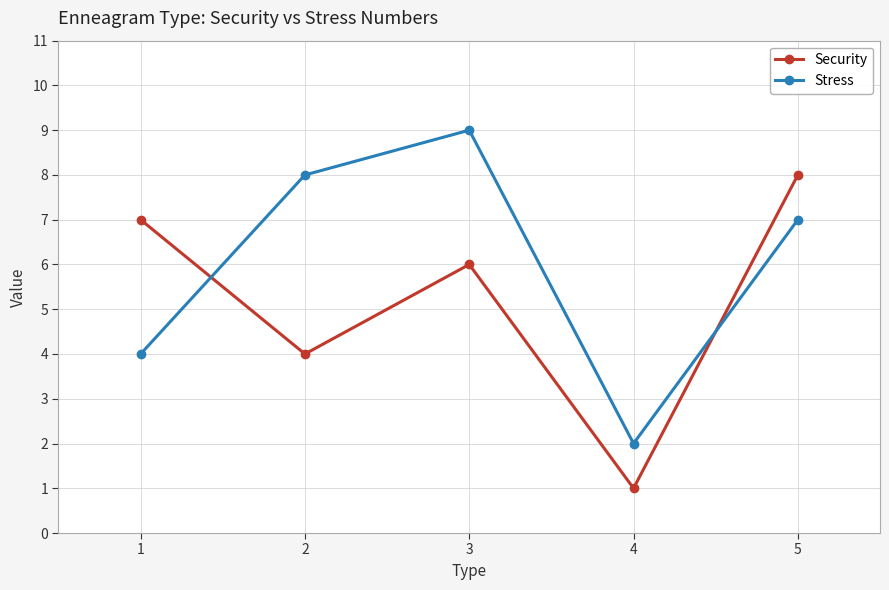

True or false: Security has more than 1 points higher than both neighbors.

False